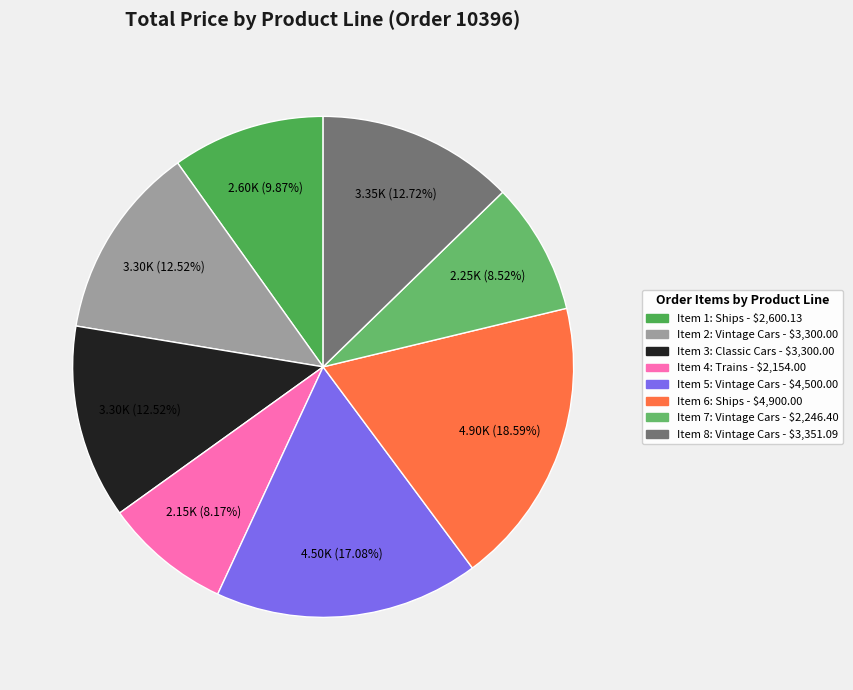

Does any single category account for the majority?

No